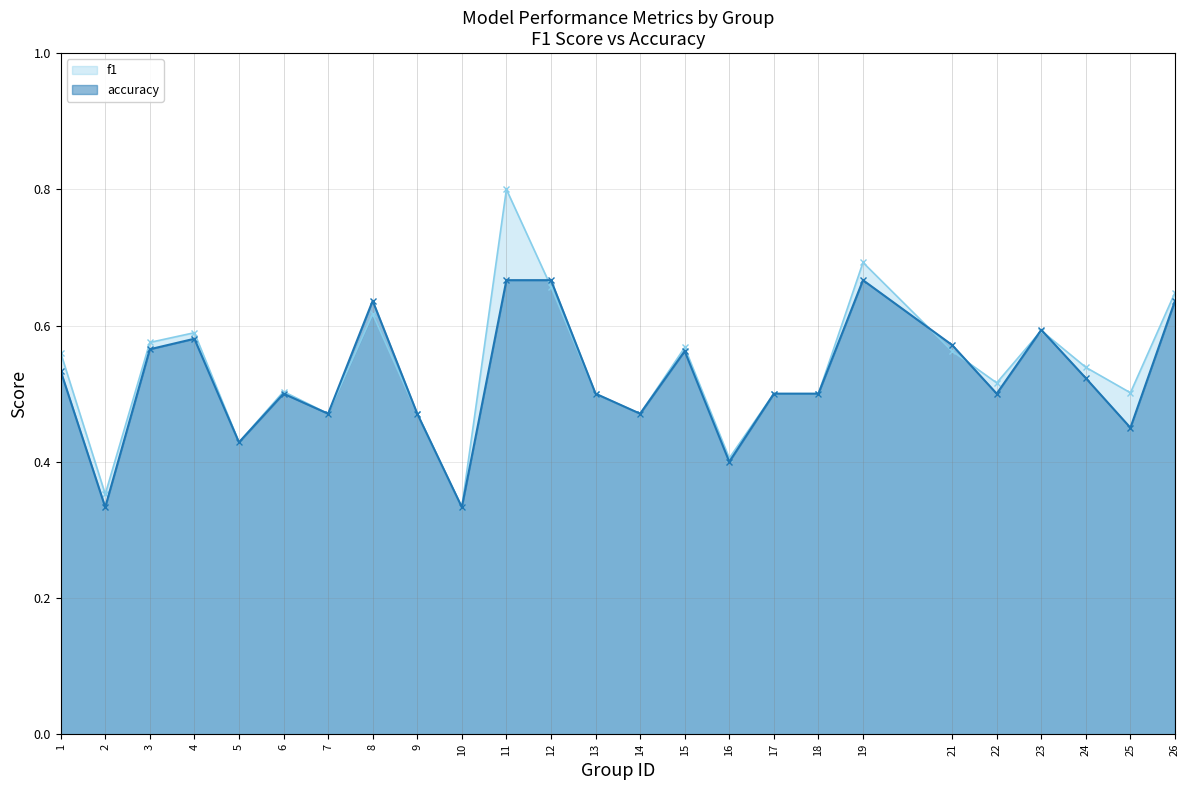

What is the sum of the f1 values at 16 and 5?

0.8